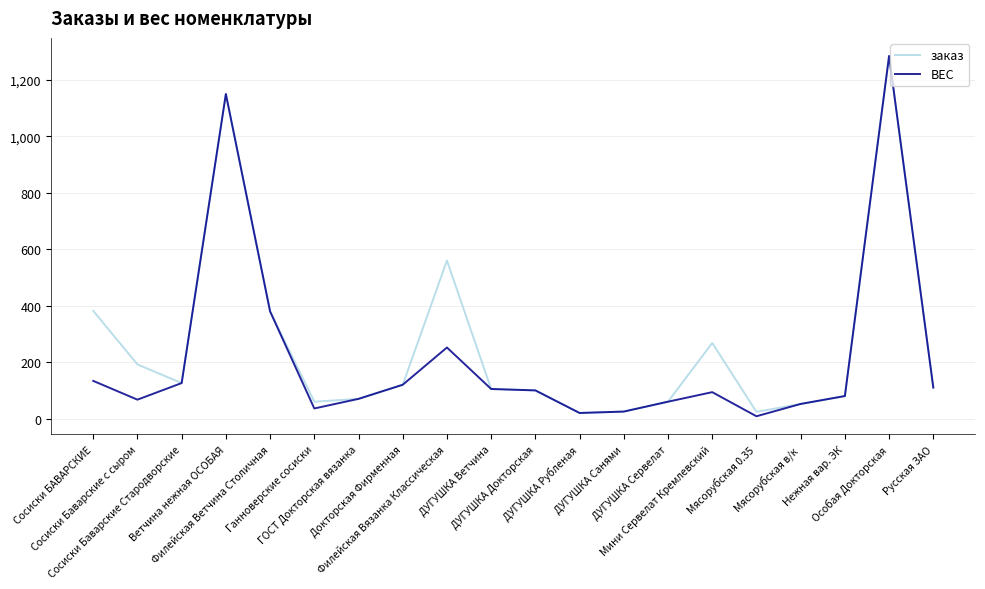

Which series has the largest total across all categories?

заказ